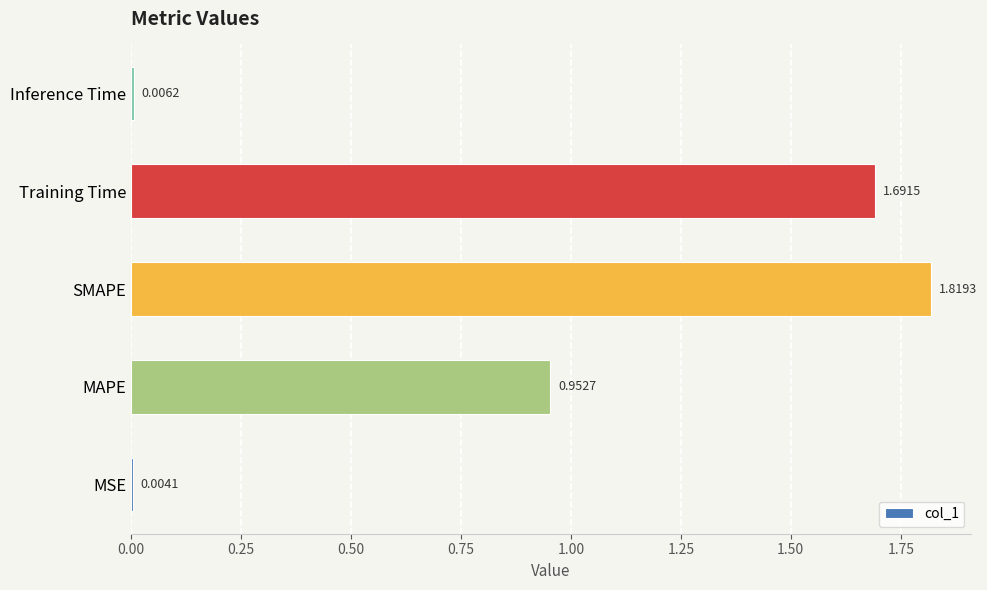

Count the number of data series in this chart.

1